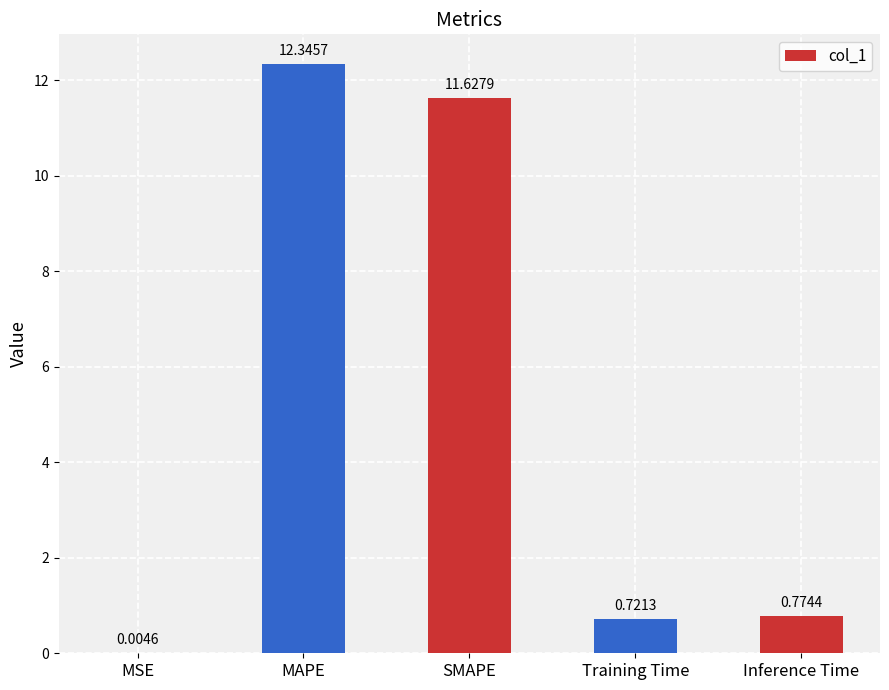

What is the sum of the values at Training Time and Inference Time?

1.5